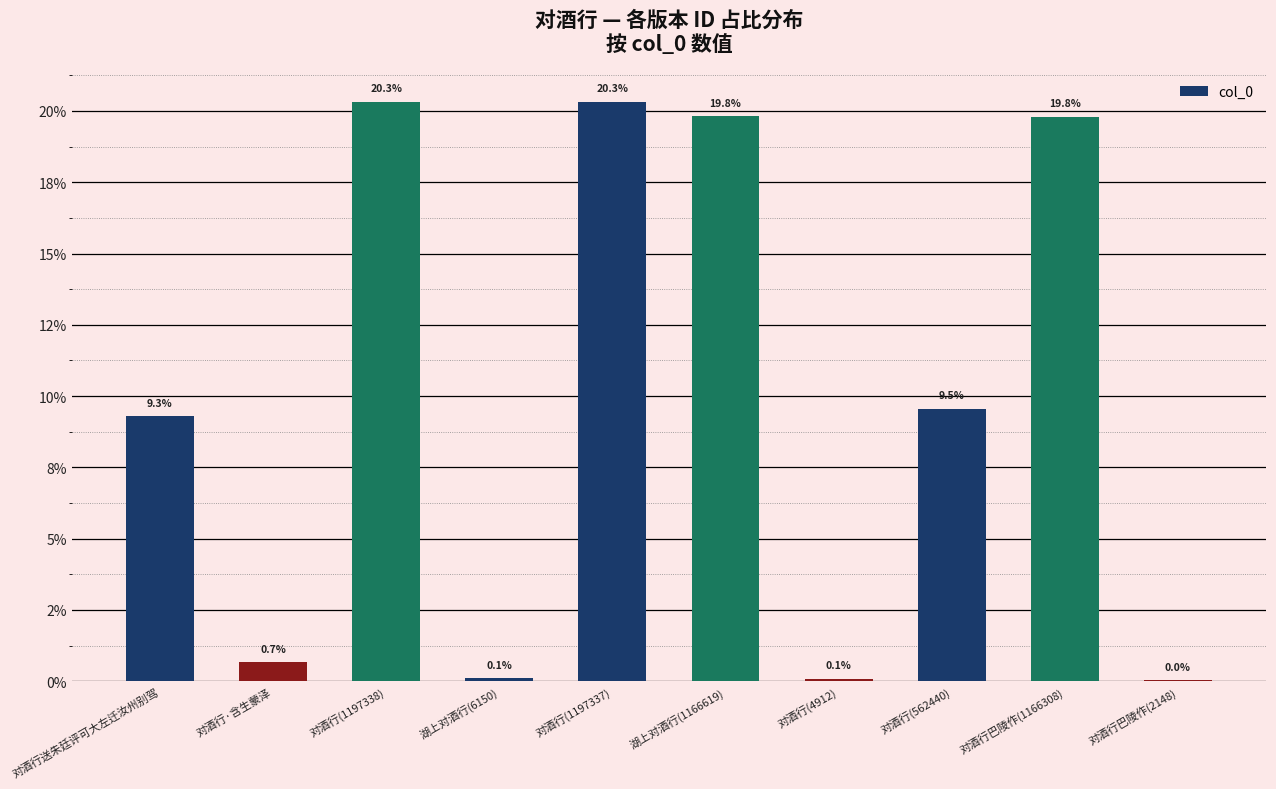

Which has a higher value, 对酒行送朱廷评可大左迁汝州别驾 or 湖上对酒行(1166619)?

湖上对酒行(1166619)